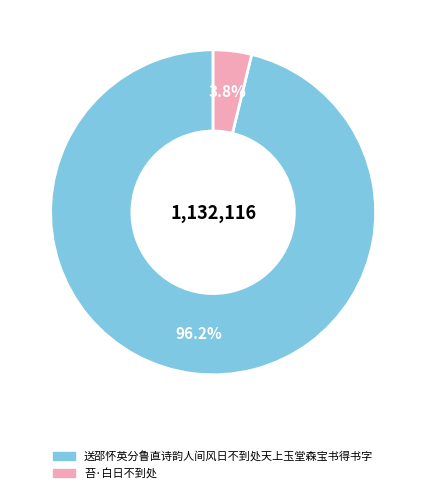

Between 送邵怀英分鲁直诗韵人间风日不到处天上玉堂森宝书得书字 and 苔·白日不到处, which is larger?

送邵怀英分鲁直诗韵人间风日不到处天上玉堂森宝书得书字